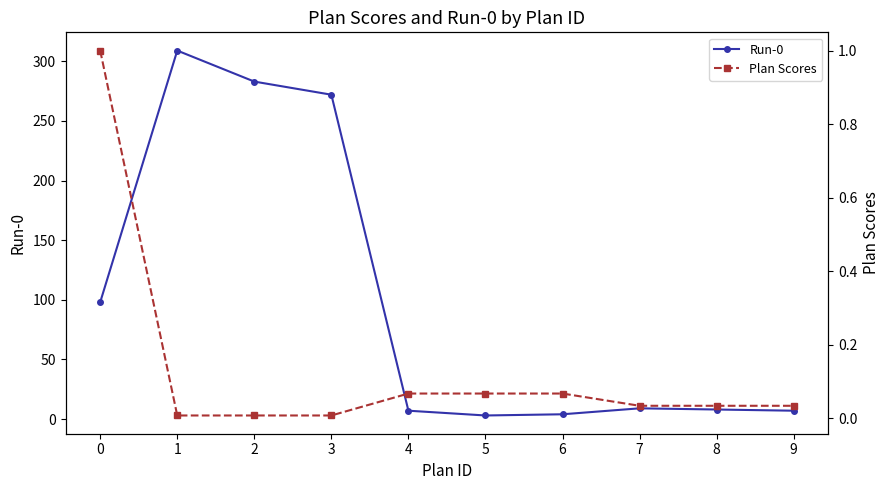

The value of Run-0 at 6 is 2.6. True or false?

False